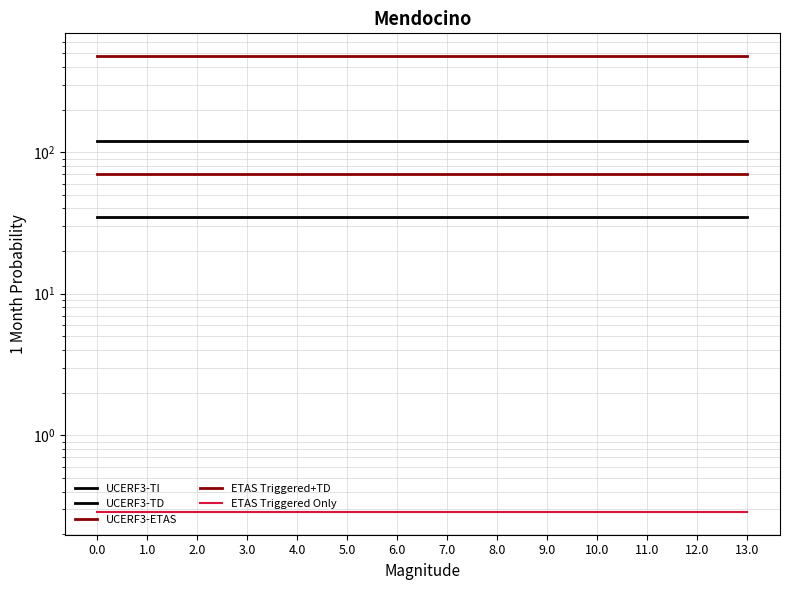

At how many categories does at least one series exceed 162?

14